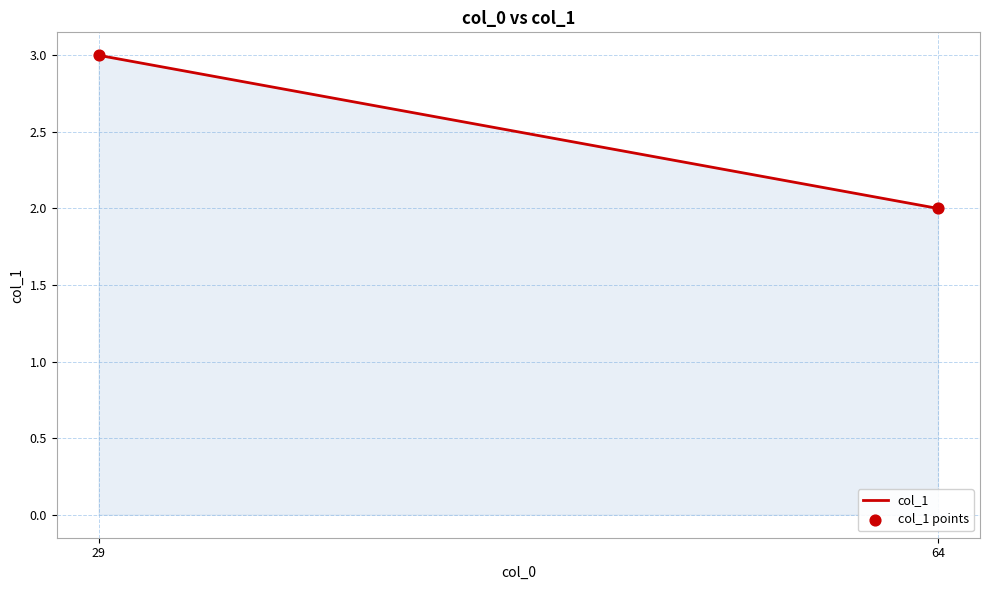

What is the average X value?

46